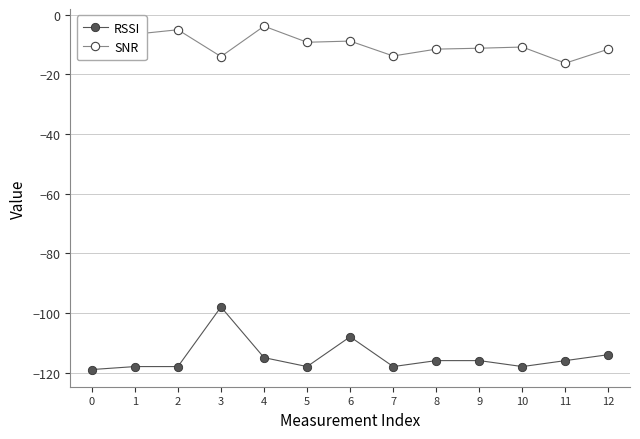

True or false: RSSI and SNR intersect in this chart.

False